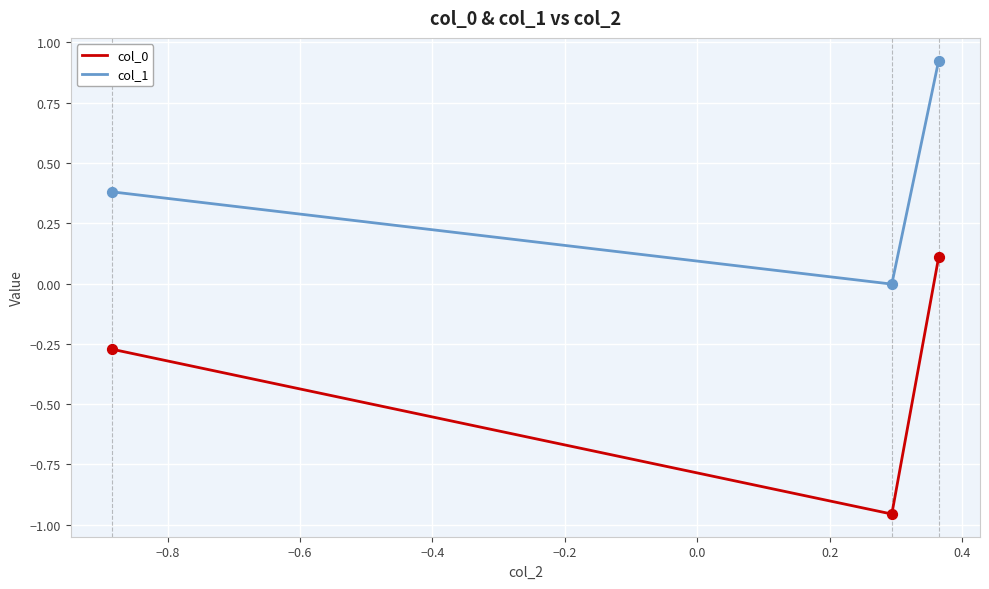

Which series has the largest total across all categories?

col_1